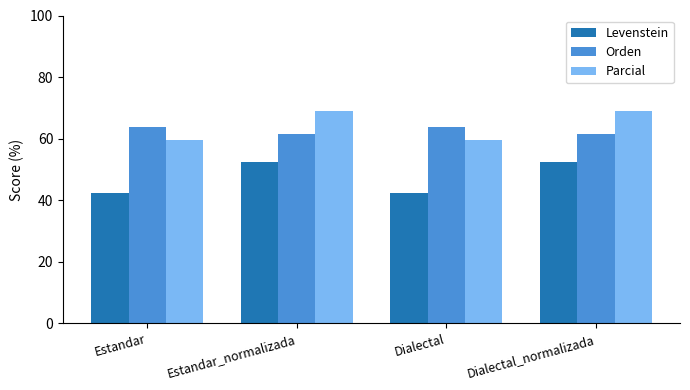

Is the value of Parcial at Dialectal greater than the value of Levenstein at Estandar?

Yes